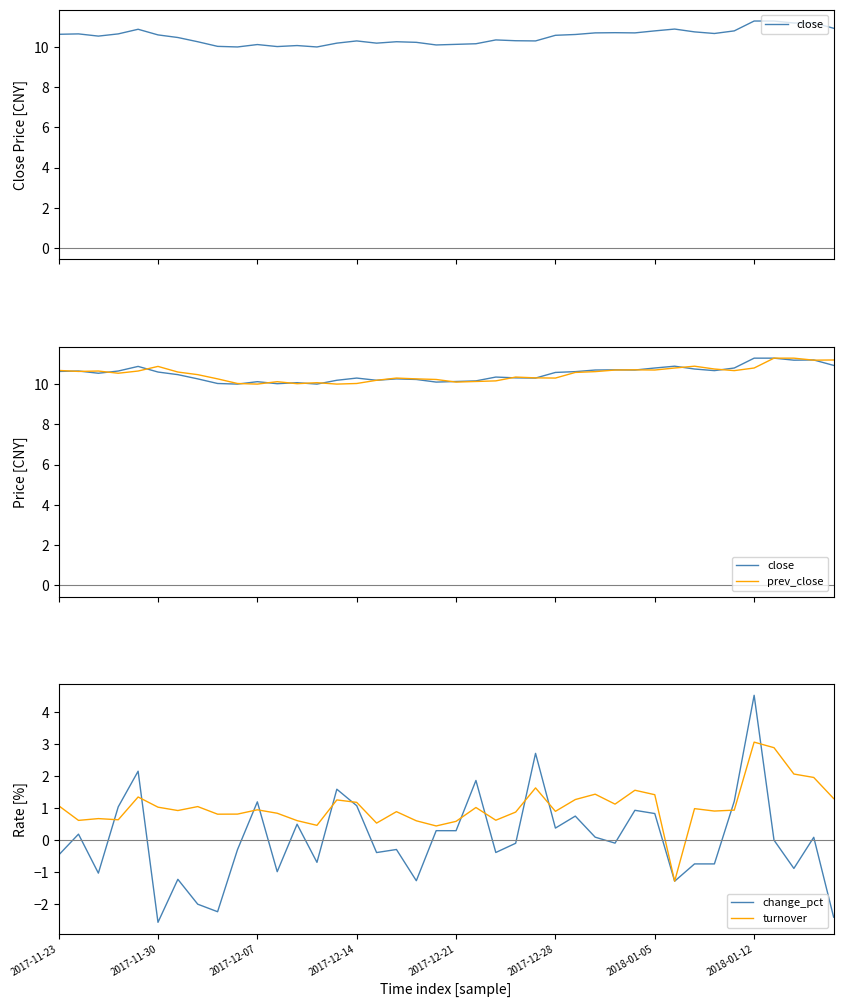

Between 2017-12-14 and 2017-12-28, which series saw the biggest shift?

change_pct